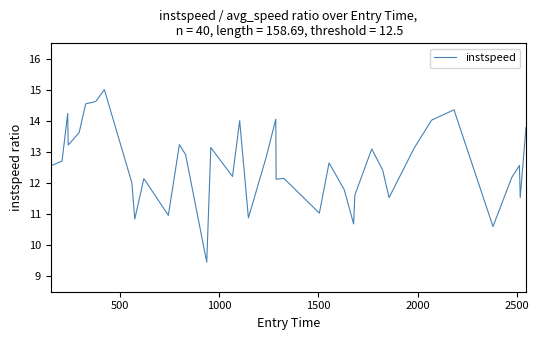

What is the sum of all values?

502.6